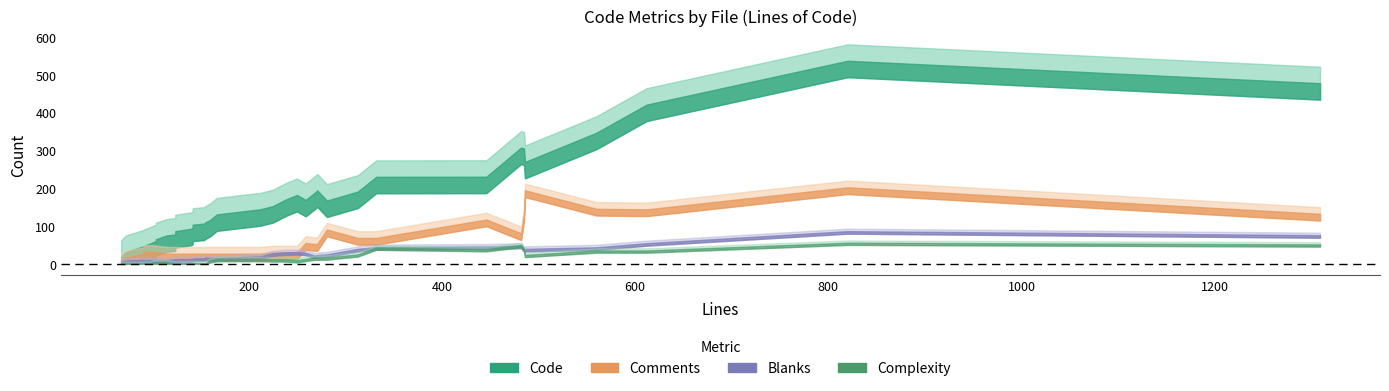

Is it true that Code equals 107 at 142?

True